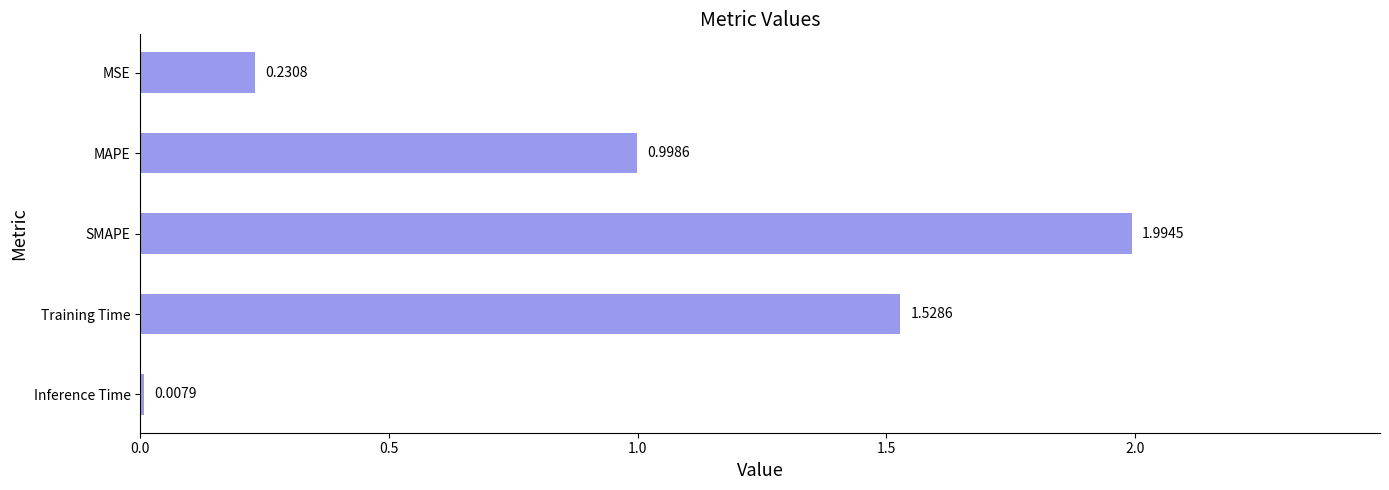

What is the label of the 1st bar from the bottom?

Inference Time